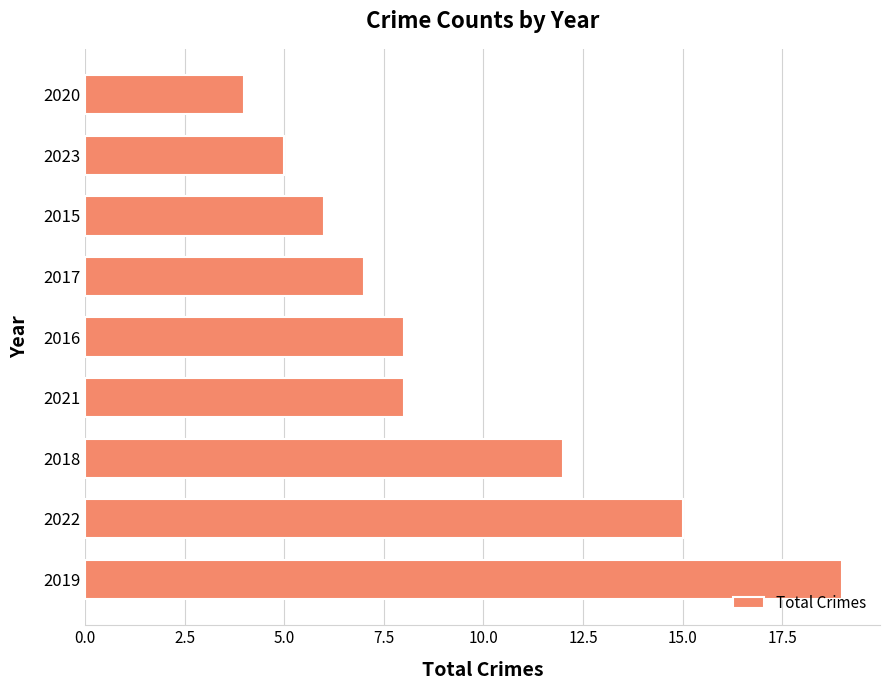

Is it true that the value at 2017 is 10?

False